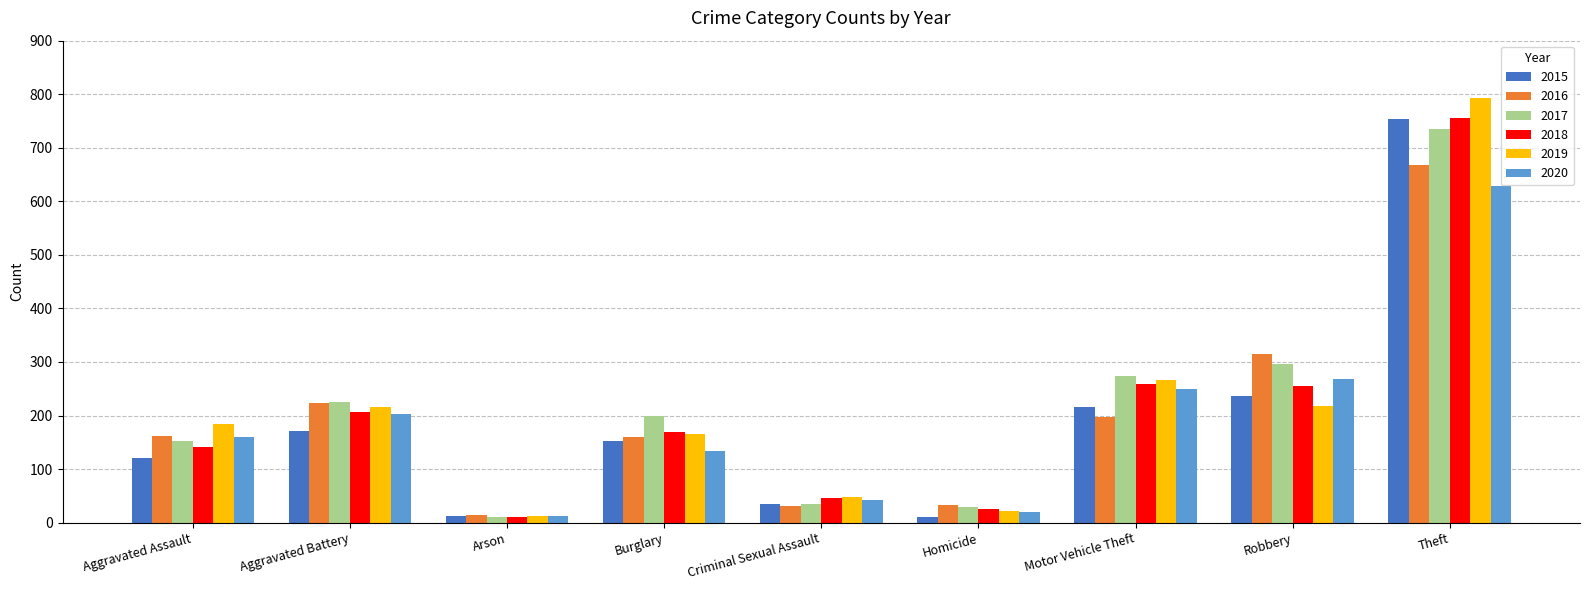

What is the difference between the highest and lowest values at Robbery?

97